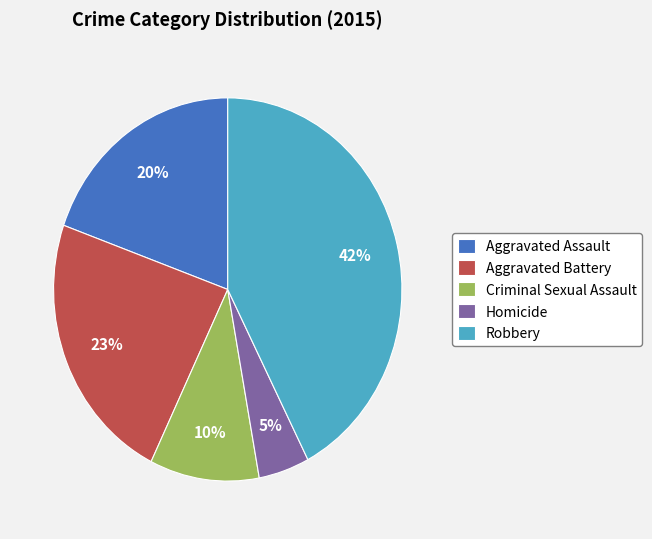

How many slices are in this pie chart?

5